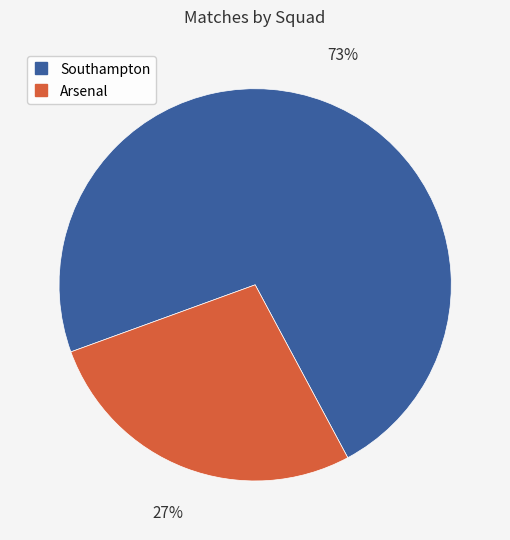

Is the sum of Arsenal and Southampton greater than half?

Yes